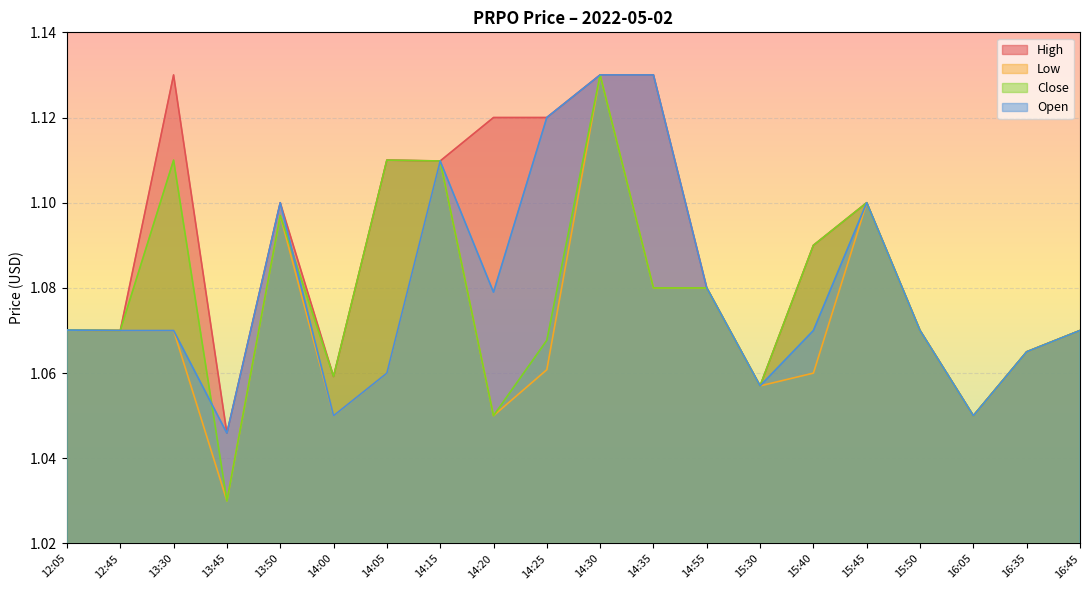

Is the value of close at 14:20 greater than the value of high at 14:55?

No